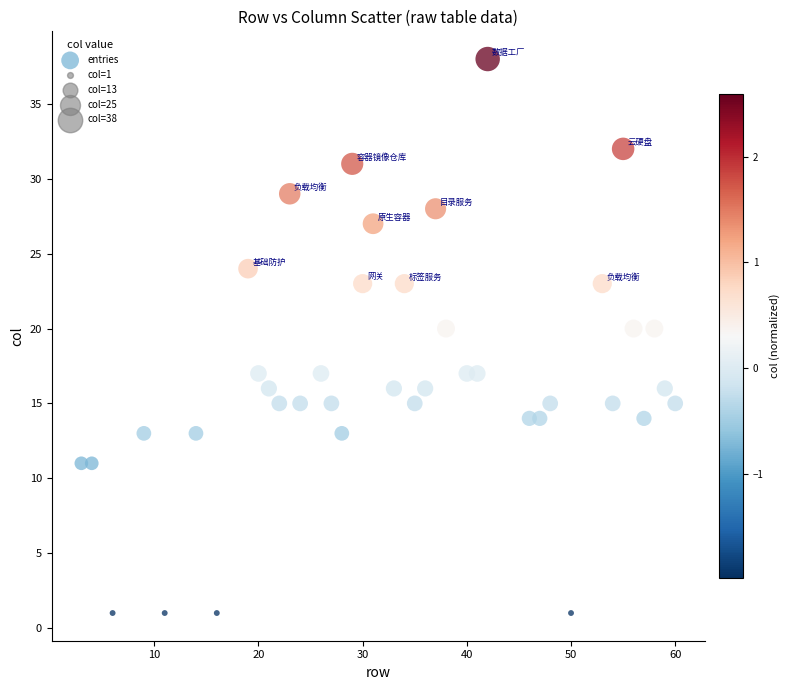

What is the range of X values (max minus min)?

57